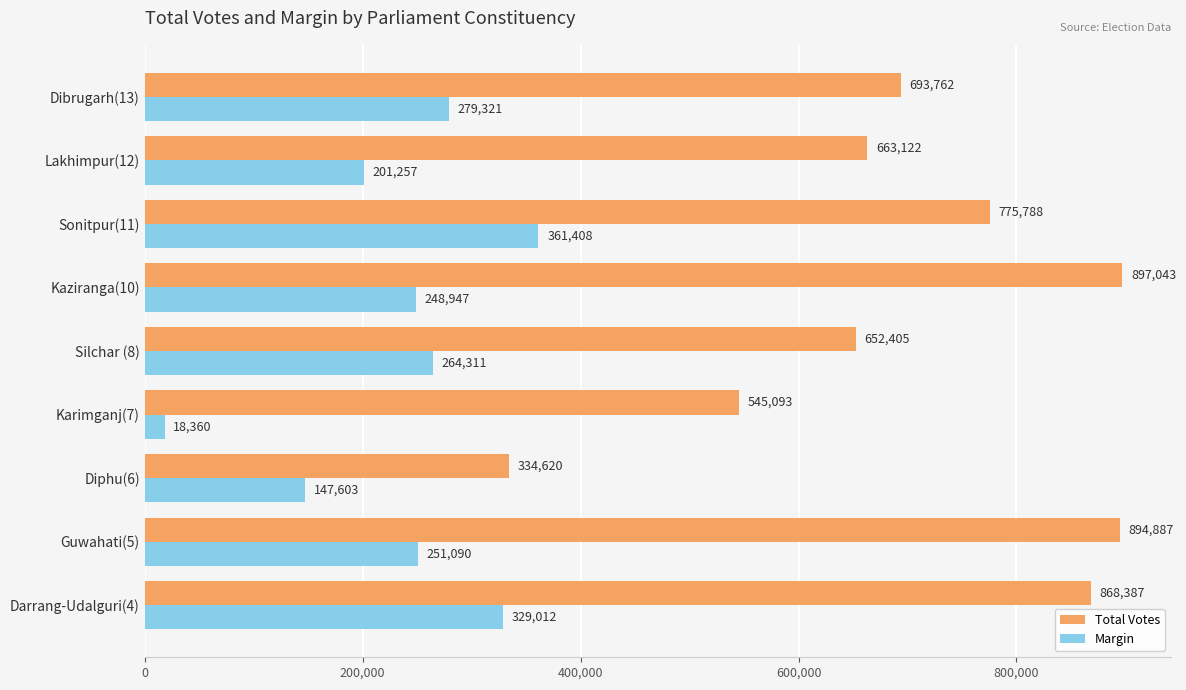

What is the sum of all Margin values?

2101309